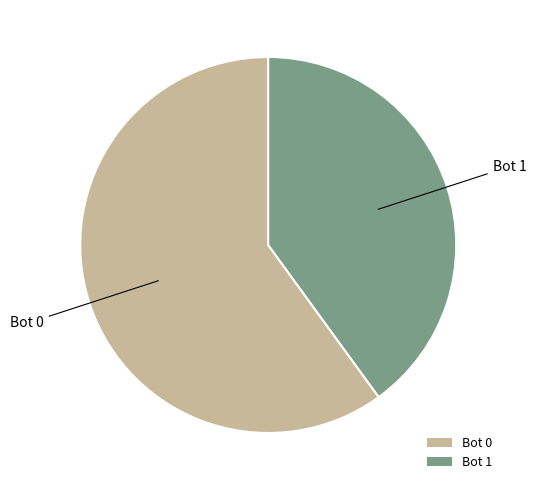

How many segments does this pie chart have?

2